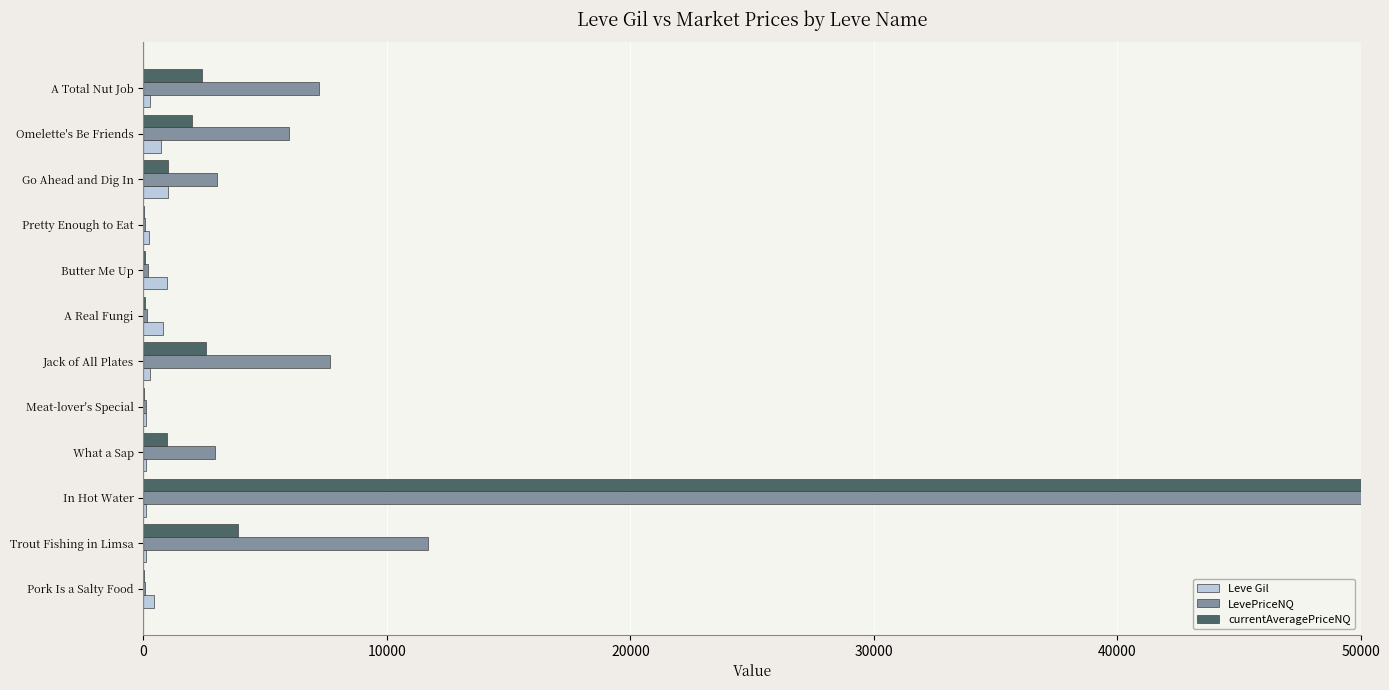

How many bars are there in total?

36